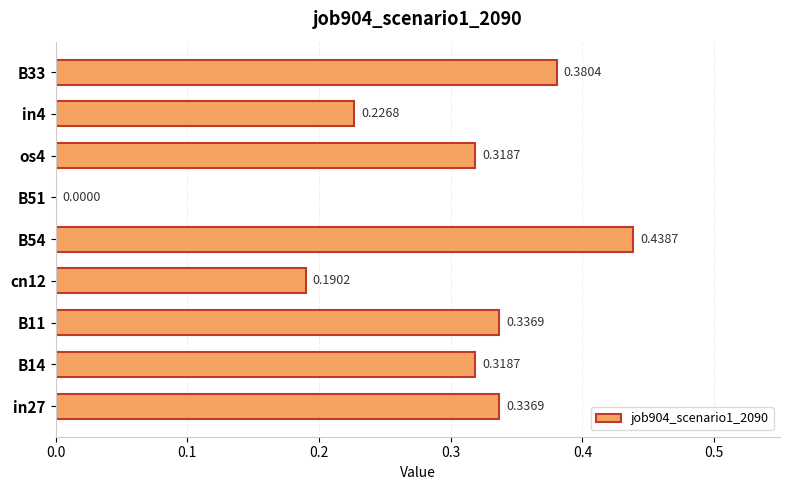

What is the sum of all values?

2.5